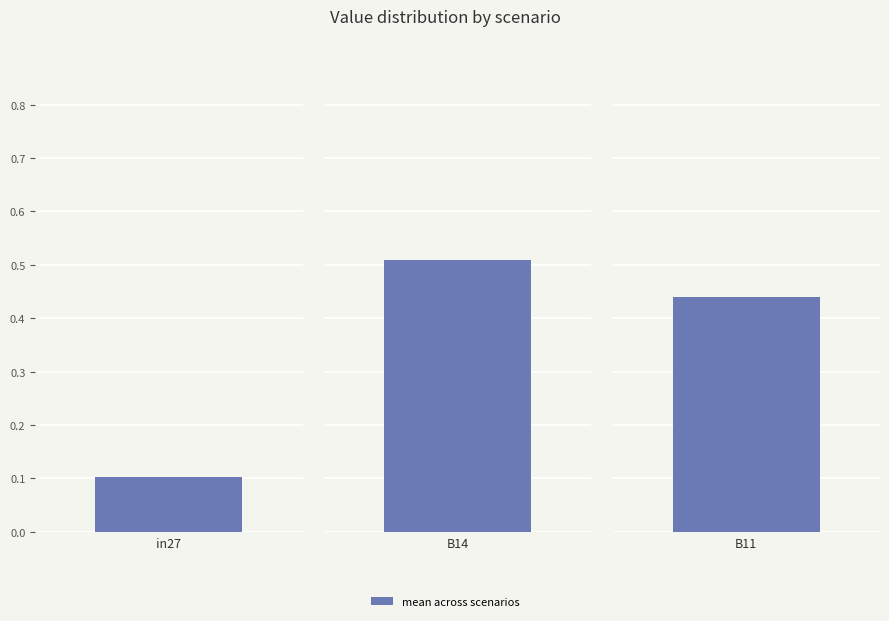

Count the job105_scenario1_204 values in the range 0 to 1.

3